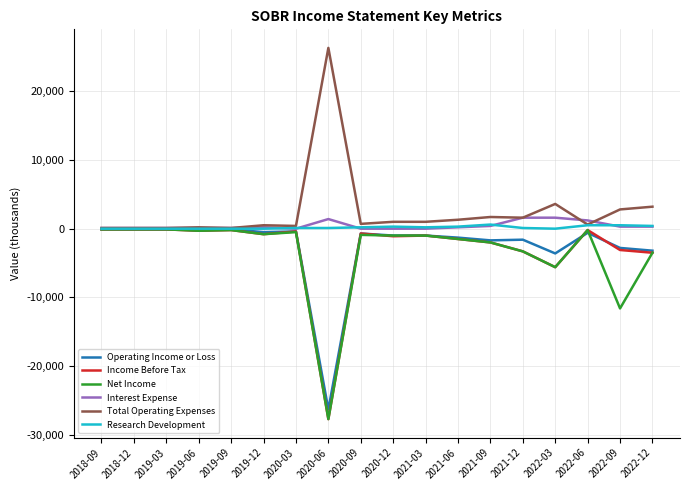

How many series are shown in this chart?

6